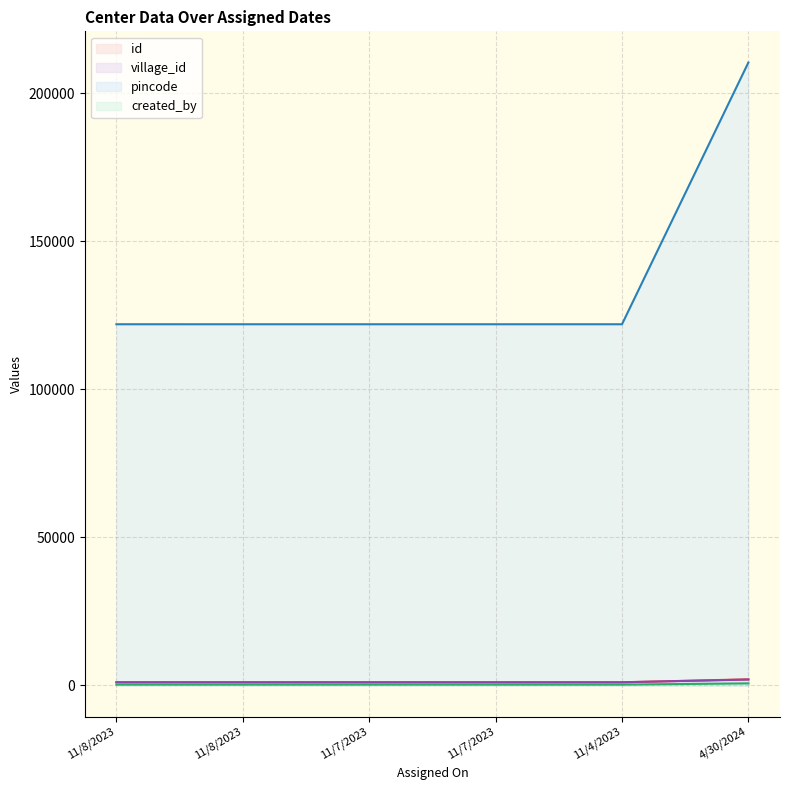

Which series has the largest total across all categories?

pincode